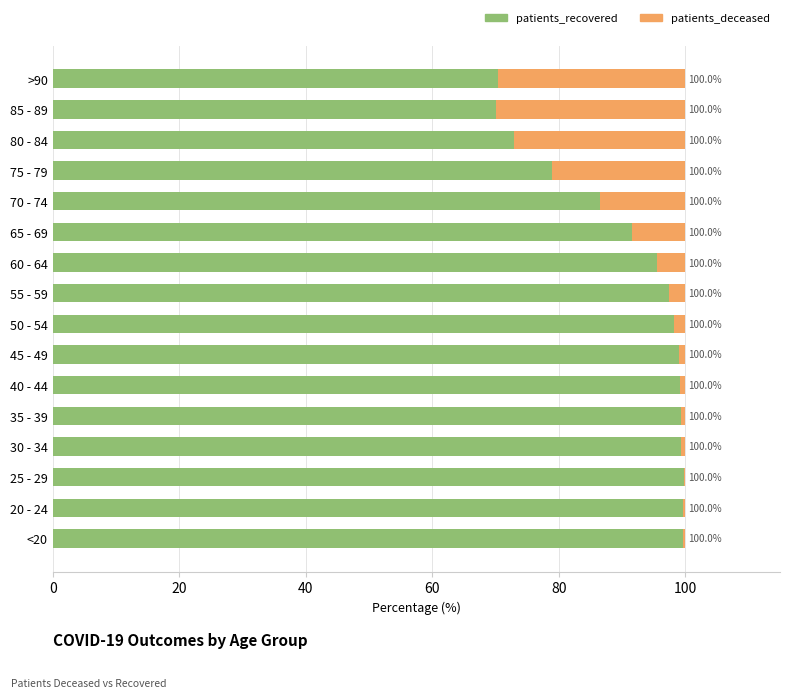

What is the total value across all series at >90?

100.0